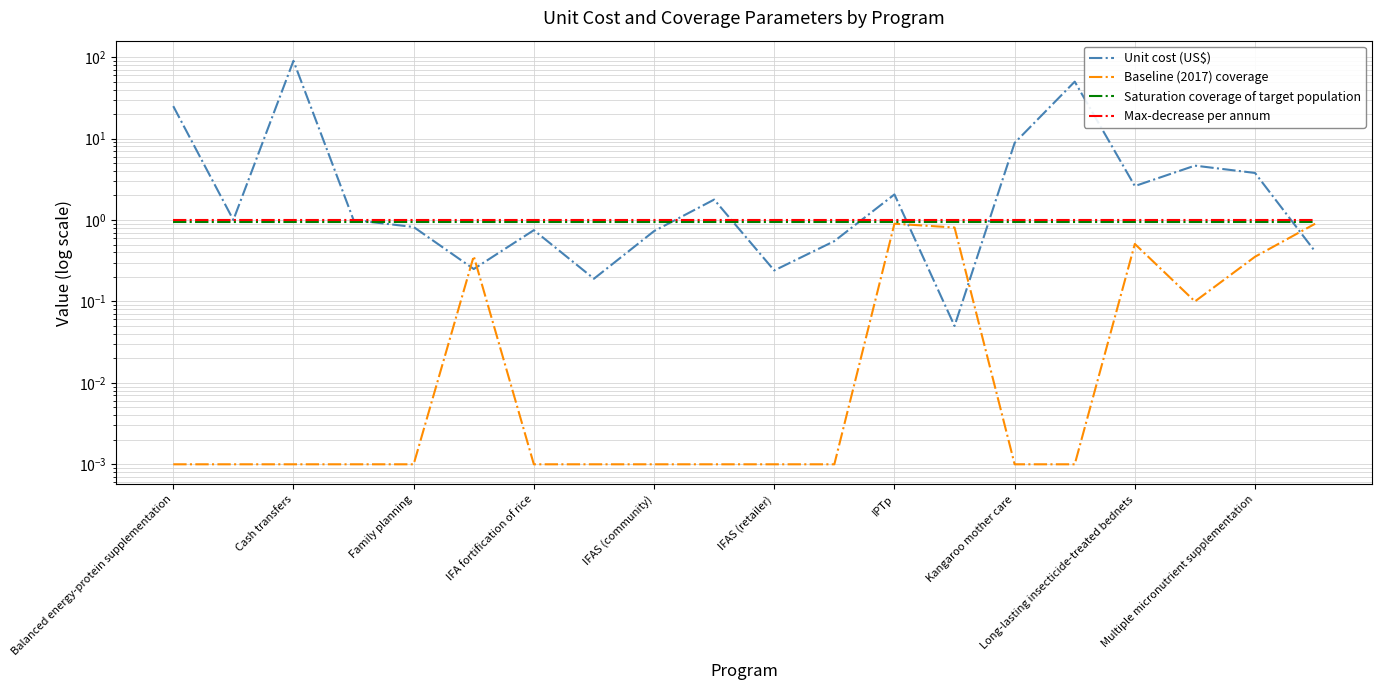

What is the difference between the highest and lowest values at IFAS (retailer)?

1.0